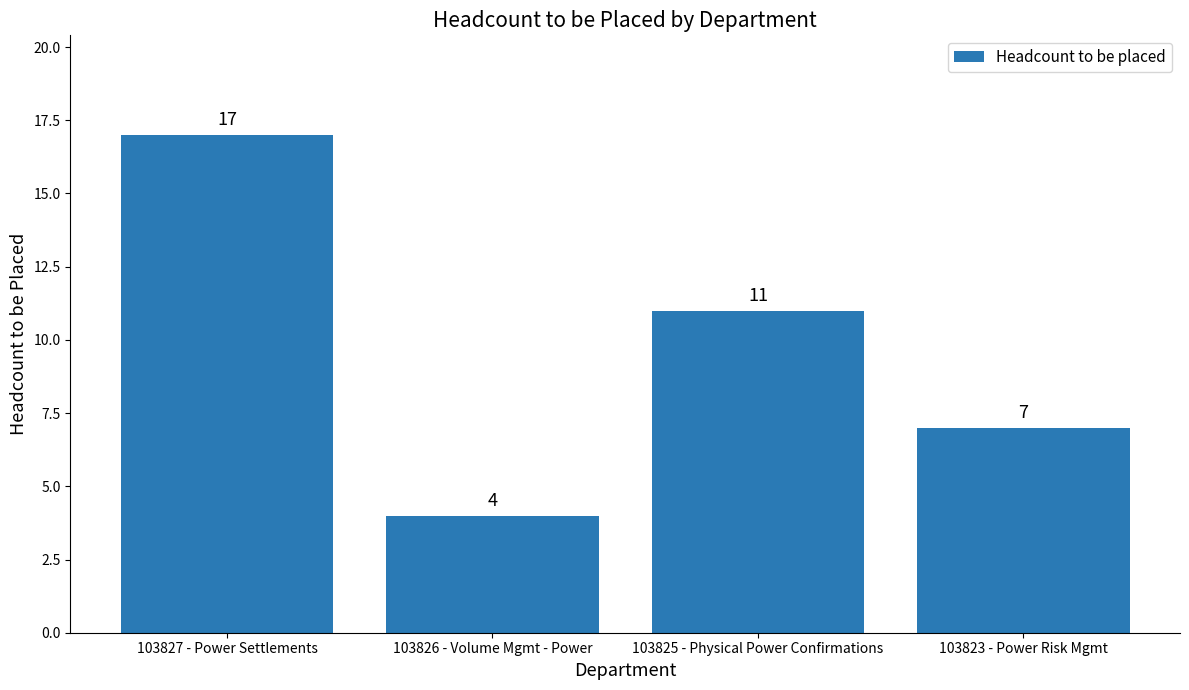

What is the difference between the second highest and minimum values?

7